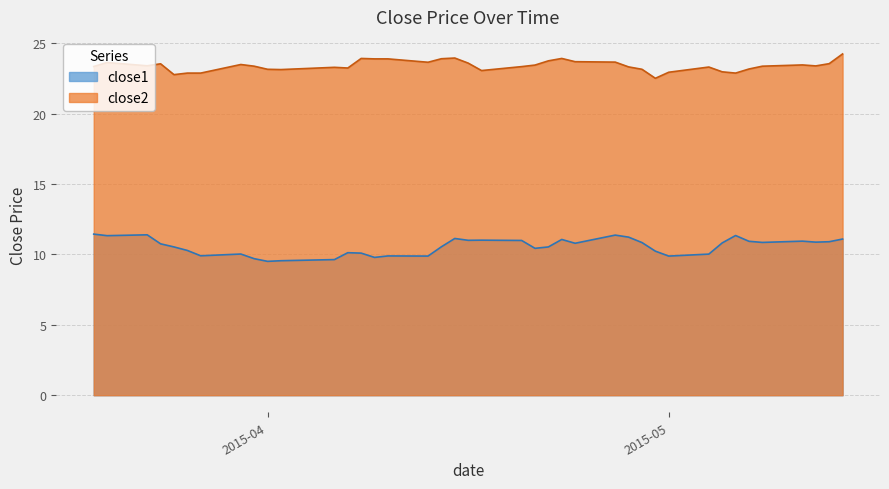

Which series has the largest total across all categories?

close2